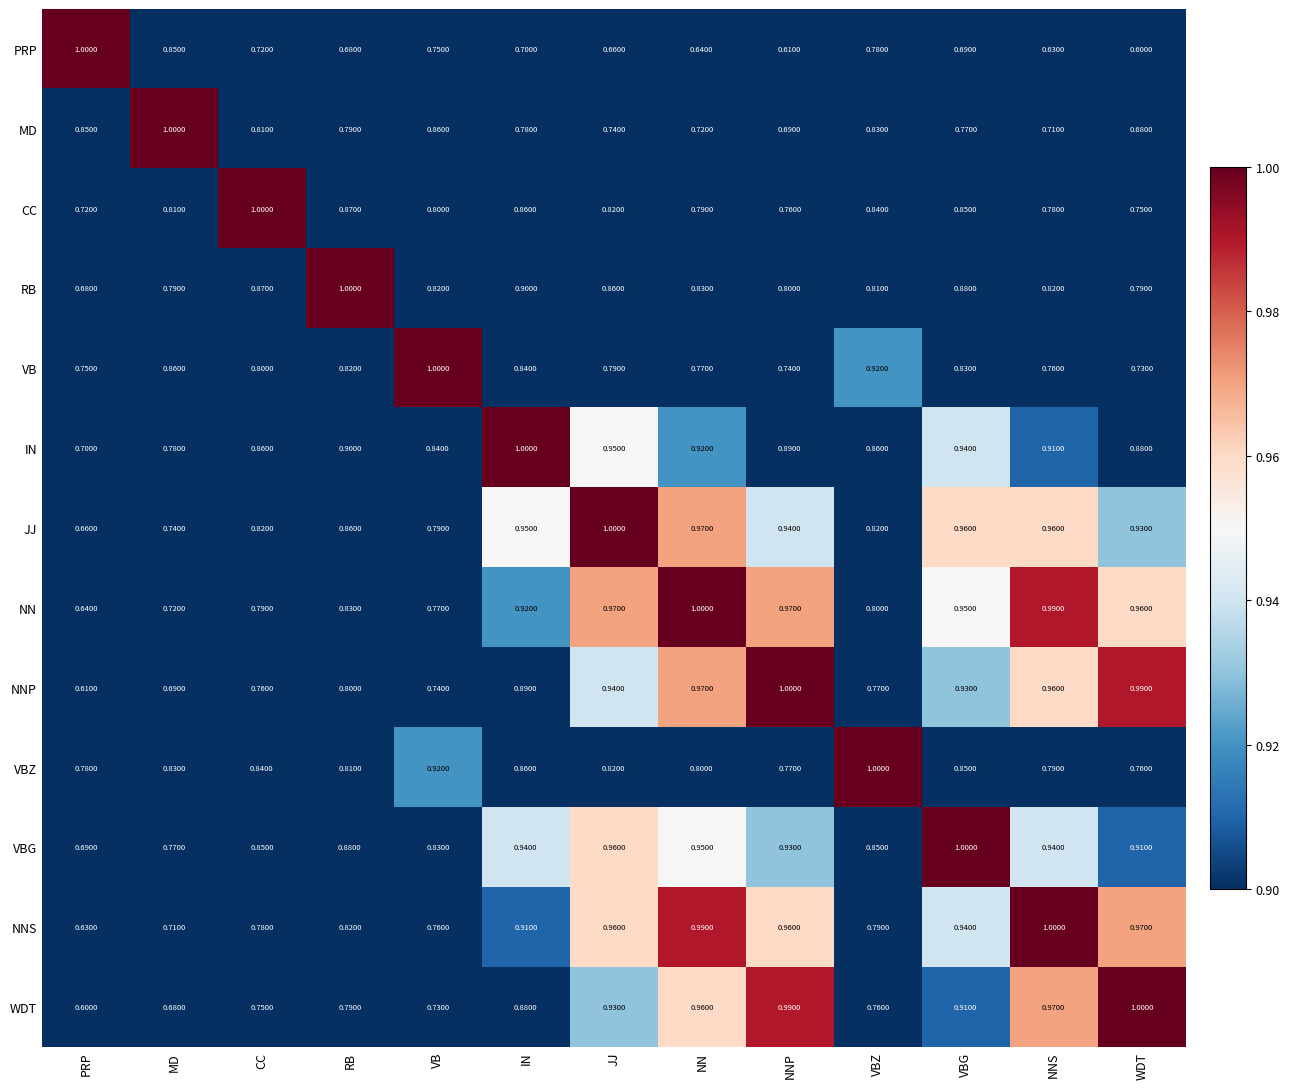

What is the spread (max minus min) of values at JJ?

0.3